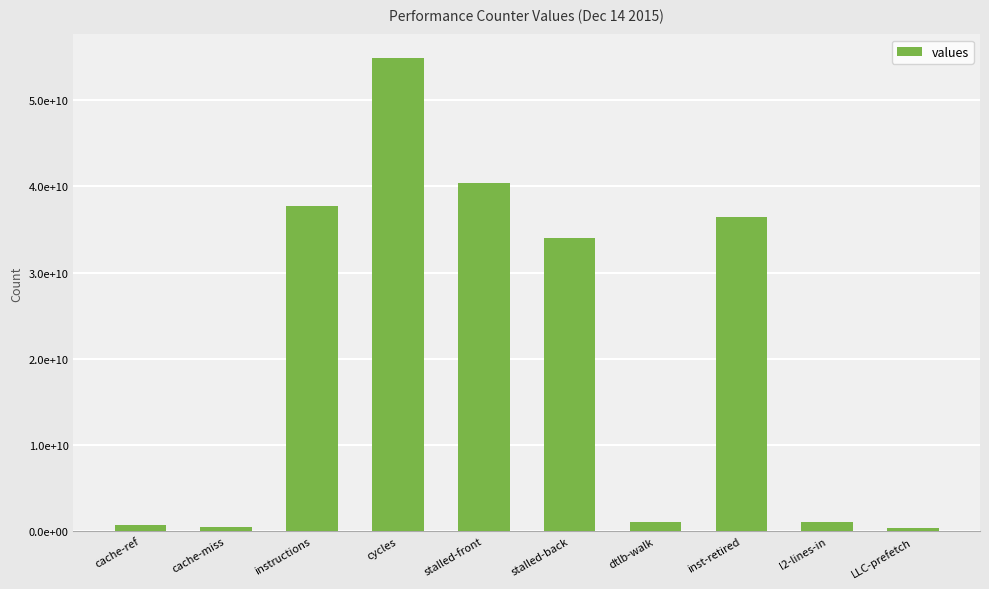

Does the chart contain any negative values?

No